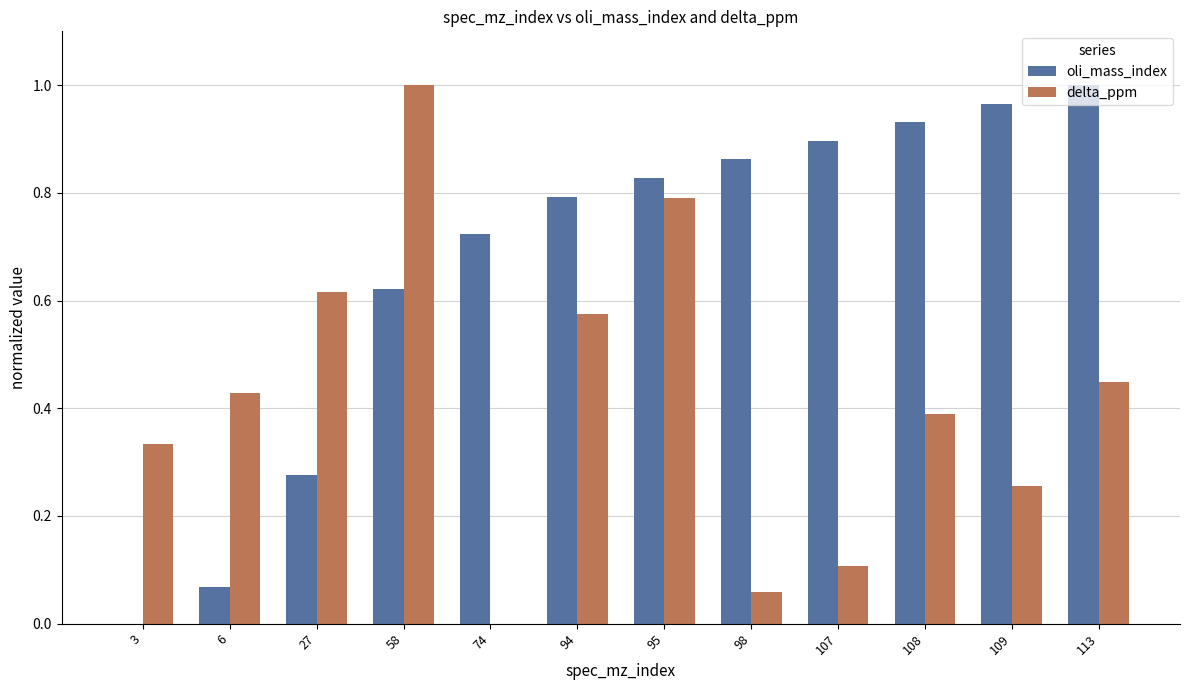

Does the chart contain stacked bars?

No